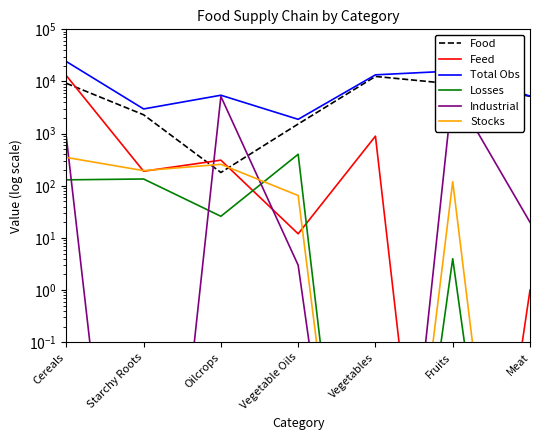

What is the difference between the highest and lowest values at Vegetables?

13411.0